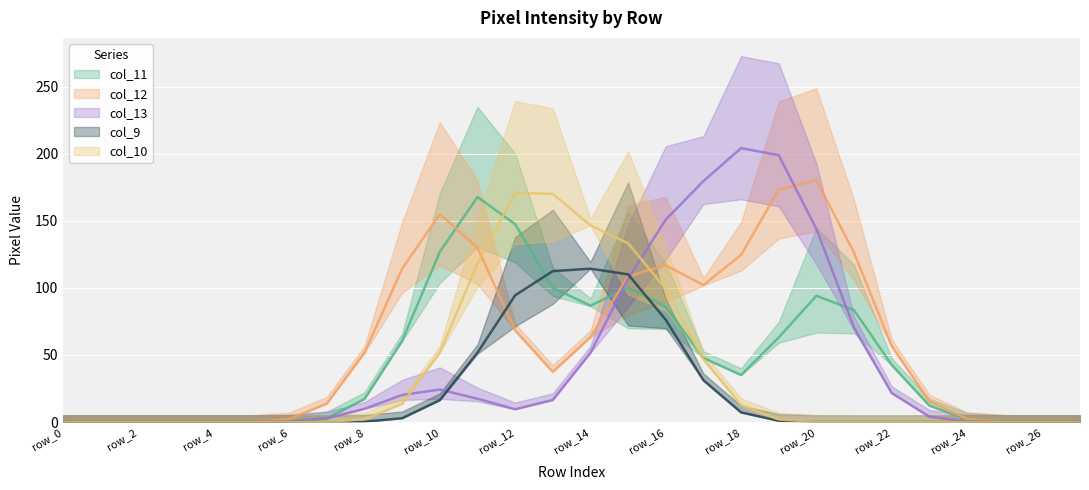

At which category is the sum across all series the highest?

row_15